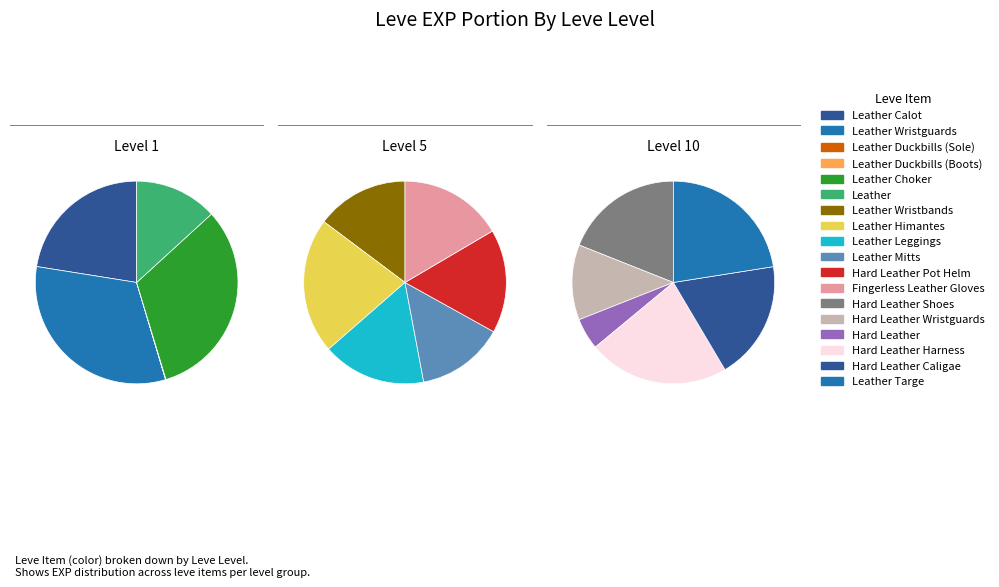

Is there a majority slice in this chart?

No